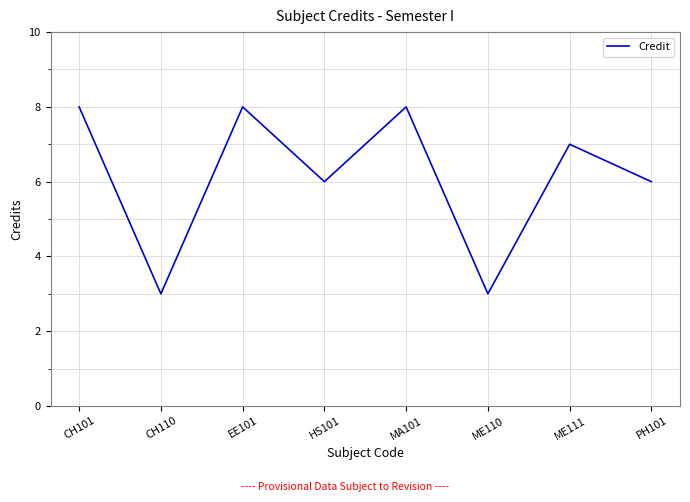

Is this an area chart (filled region under the line)?

No